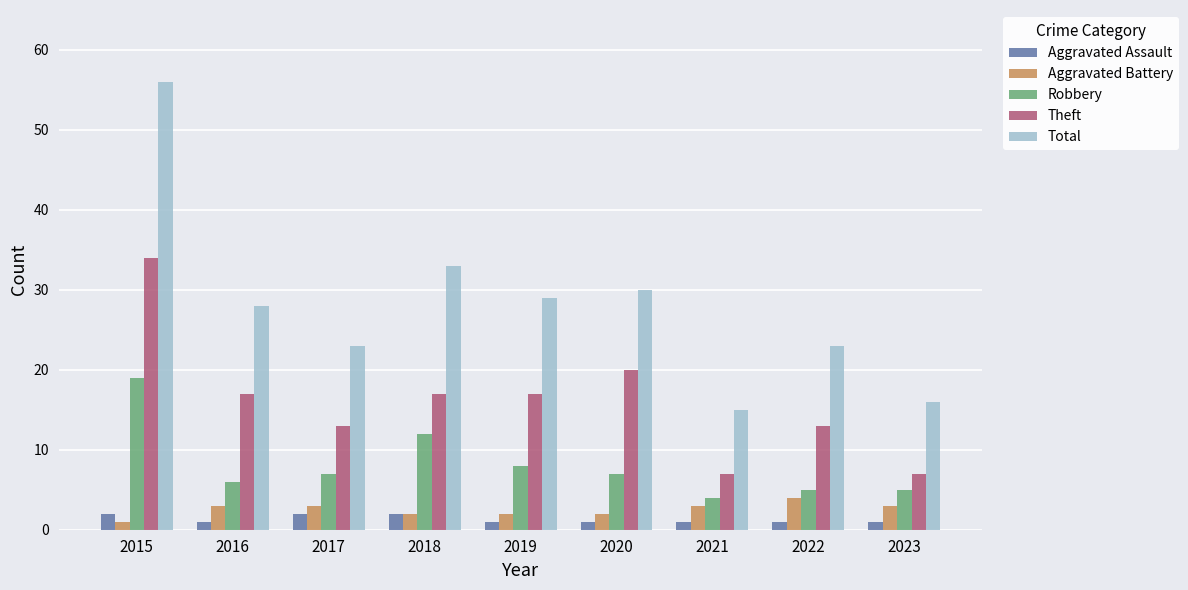

What is the sum of the Theft values at 2020 and 2021?

27